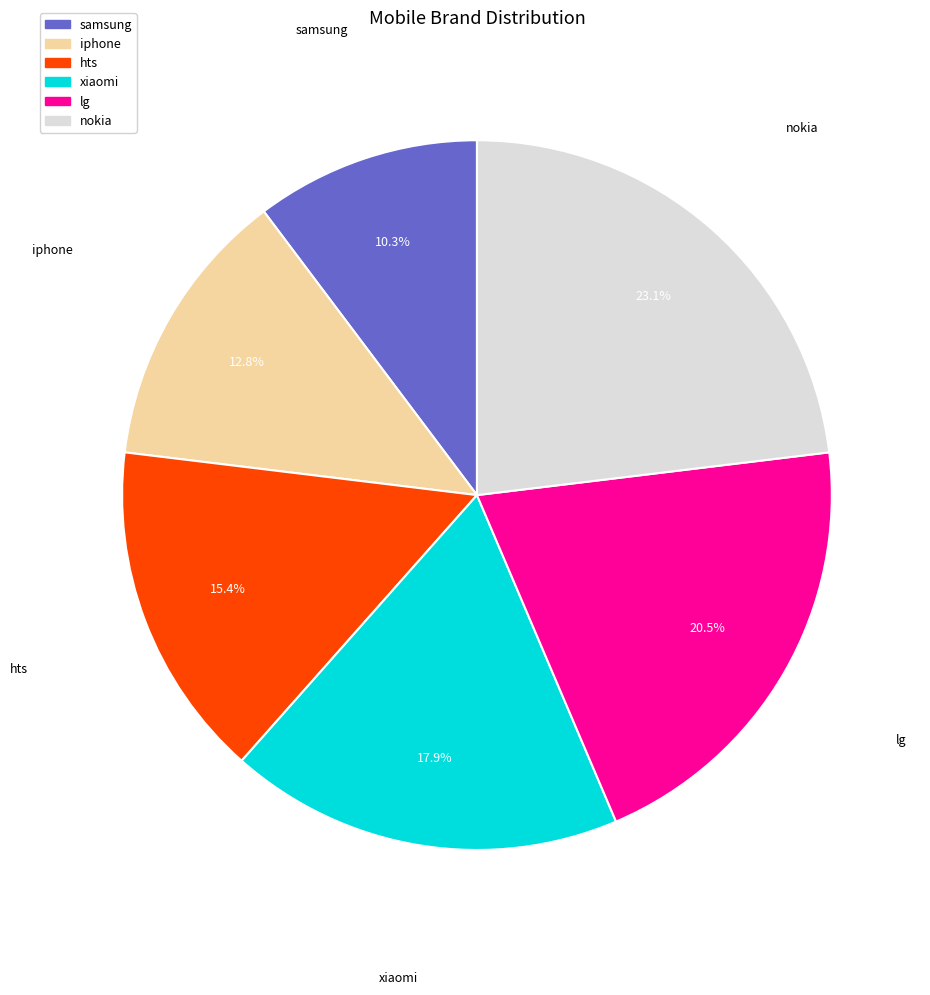

What percentage is the xiaomi slice, to the nearest percent?

18%